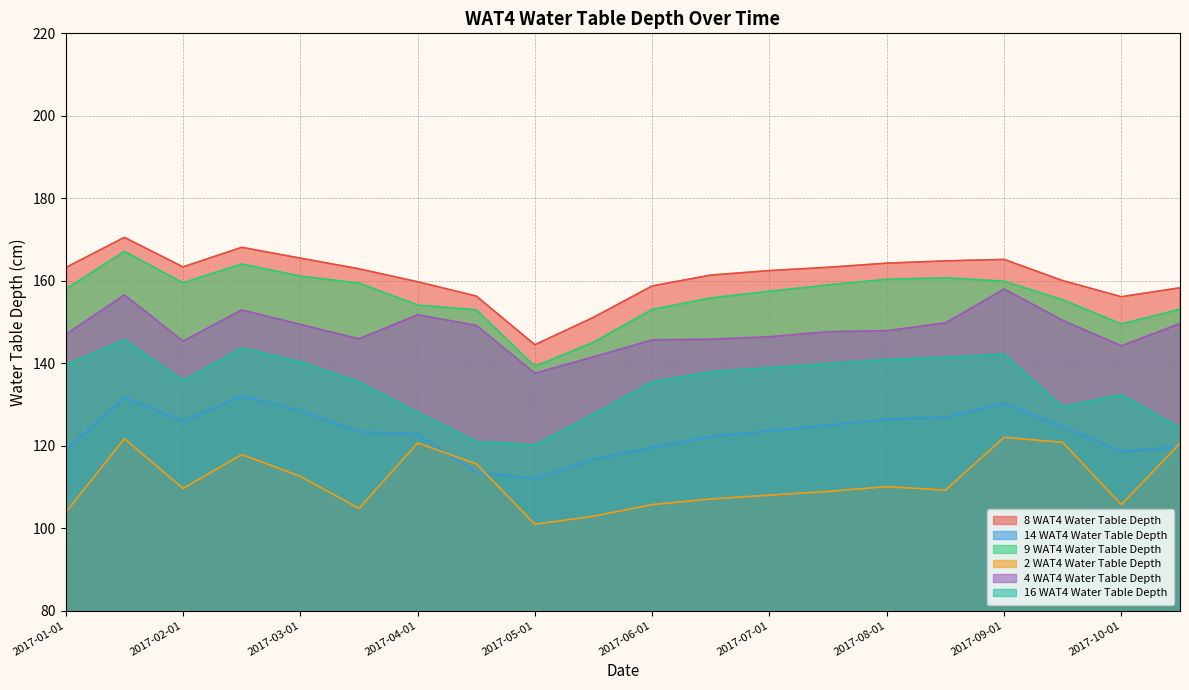

What are all the series names shown in the legend?

8 WAT4 Water Table Depth, 14 WAT4 Water Table Depth, 9 WAT4 Water Table Depth, 2 WAT4 Water Table Depth, 4 WAT4 Water Table Depth, 16 WAT4 Water Table Depth